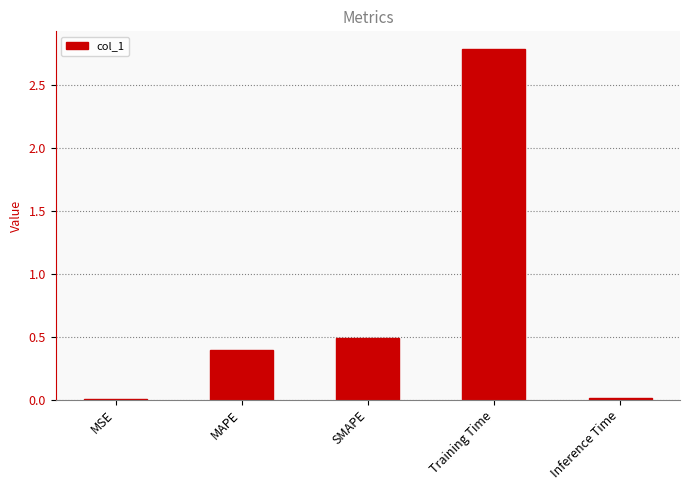

How many series are shown in this chart?

1